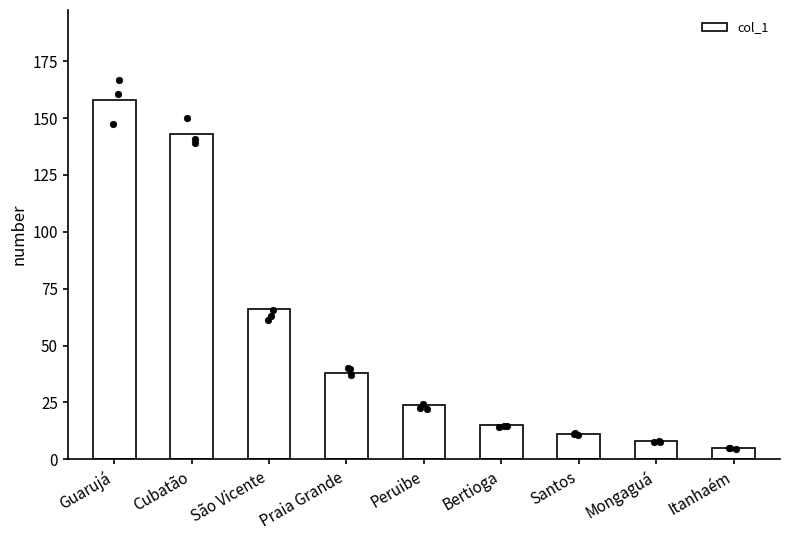

Between Peruibe and Guarujá, which is larger?

Guarujá